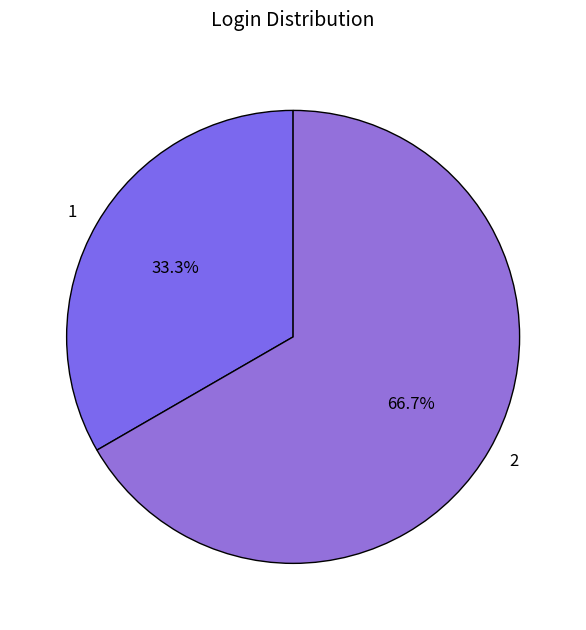

True or false: 2 accounts for 67% of the total.

True